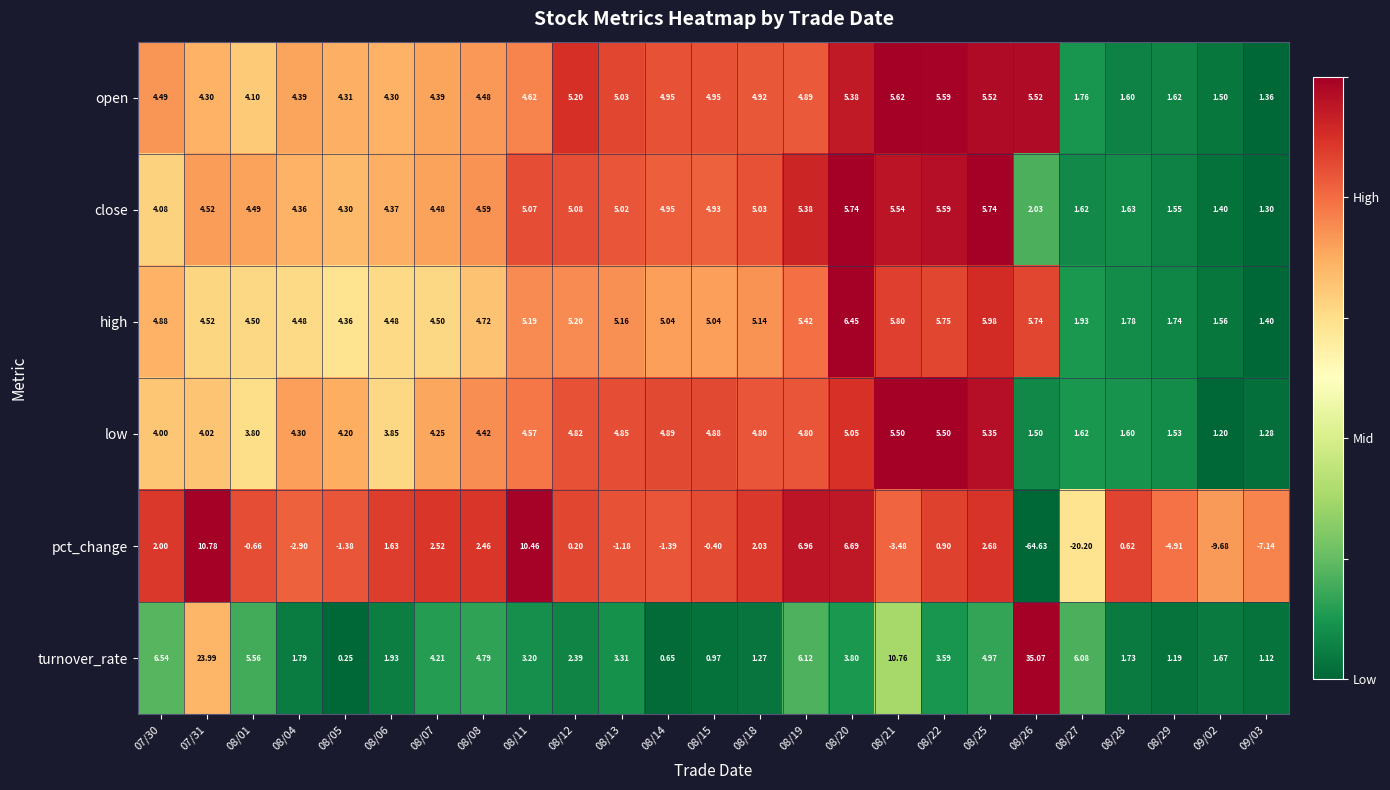

Which series has the largest range (max minus min)?

pct_change